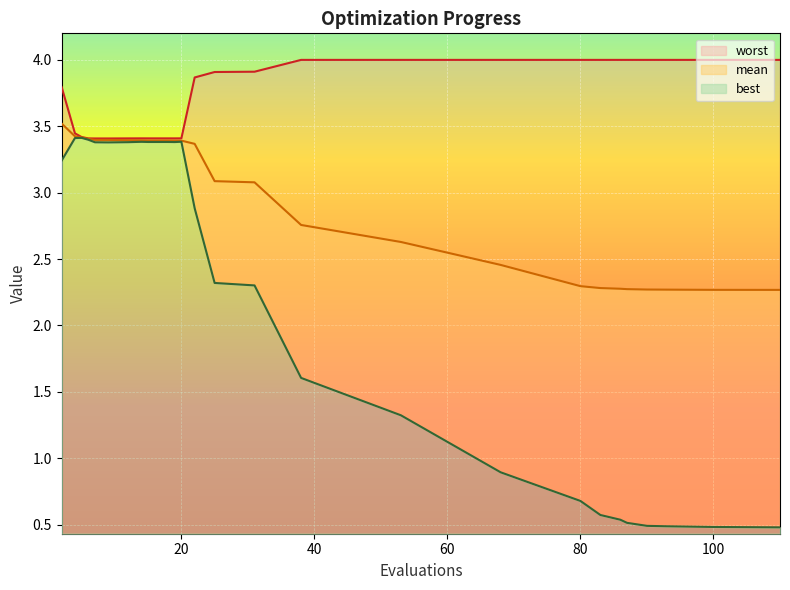

What is the total value across all series at 2?

10.6